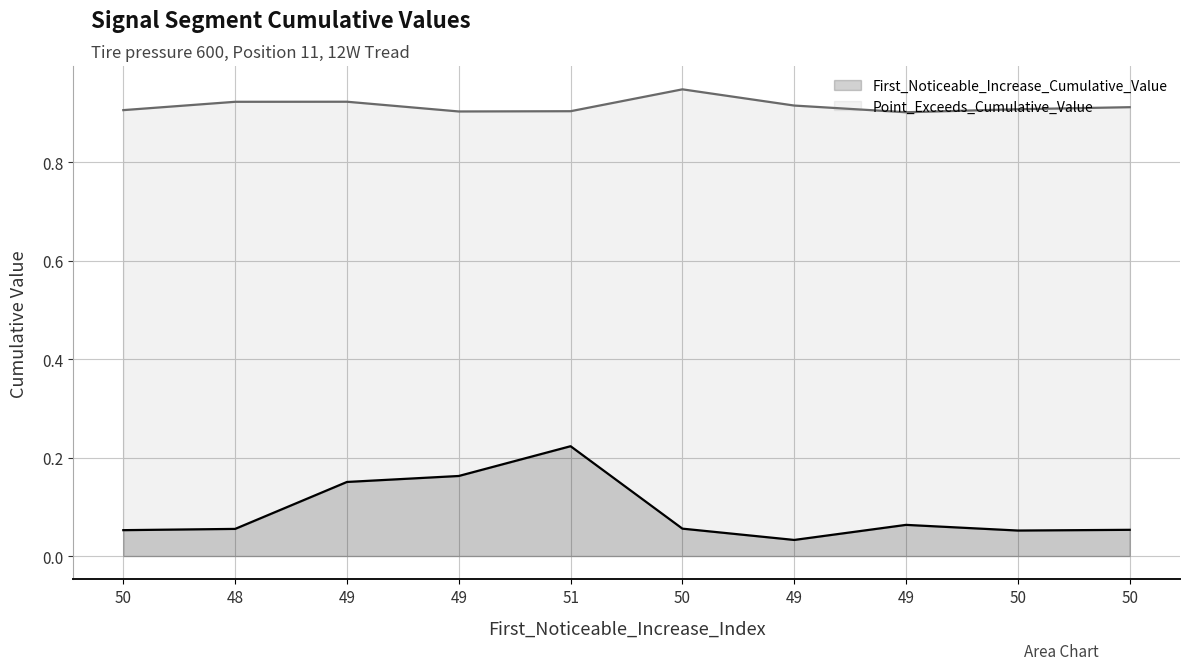

Does the chart display data point markers on the line(s)?

No